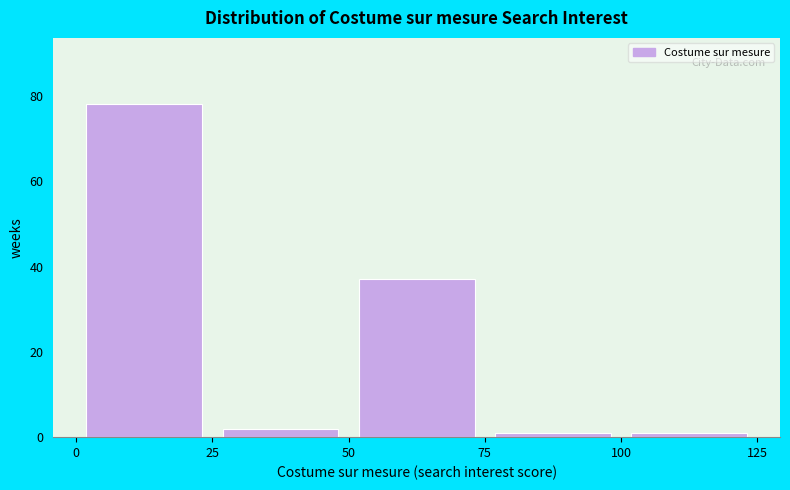

What is the height of the bar covering 50 to 75 on the x-axis? The values are not printed on the chart, so give them approximately, as read against the axis.

38